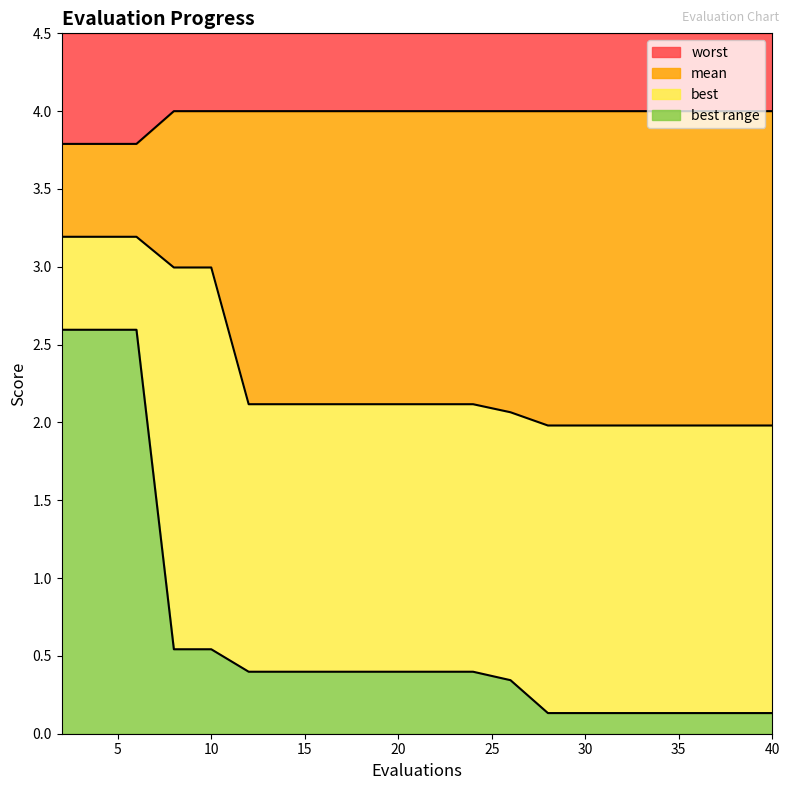

What is the average value of the best series?

0.6